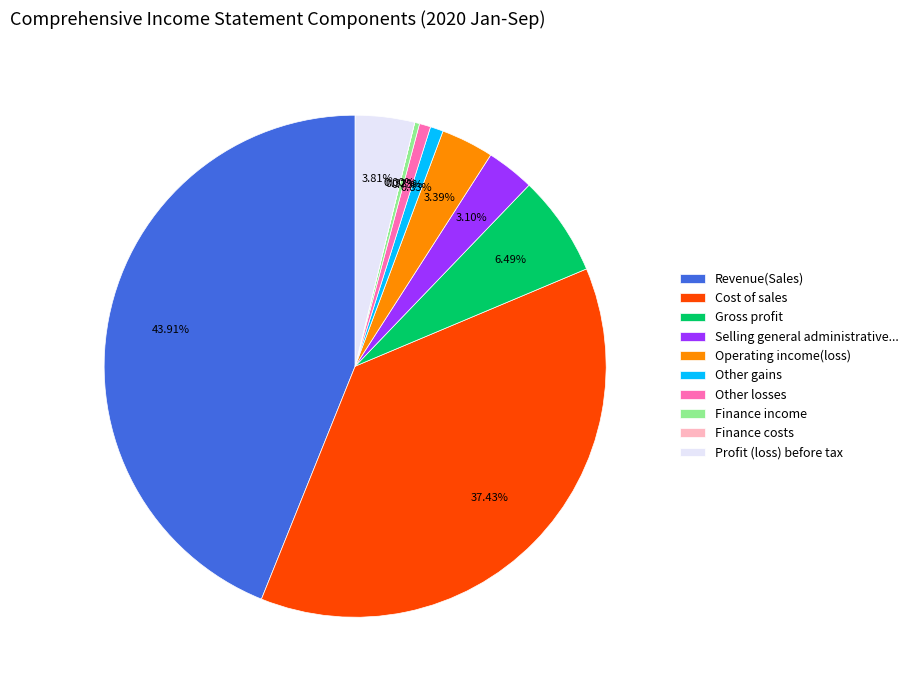

Is the sum of Revenue(Sales) and Other losses greater than half?

No